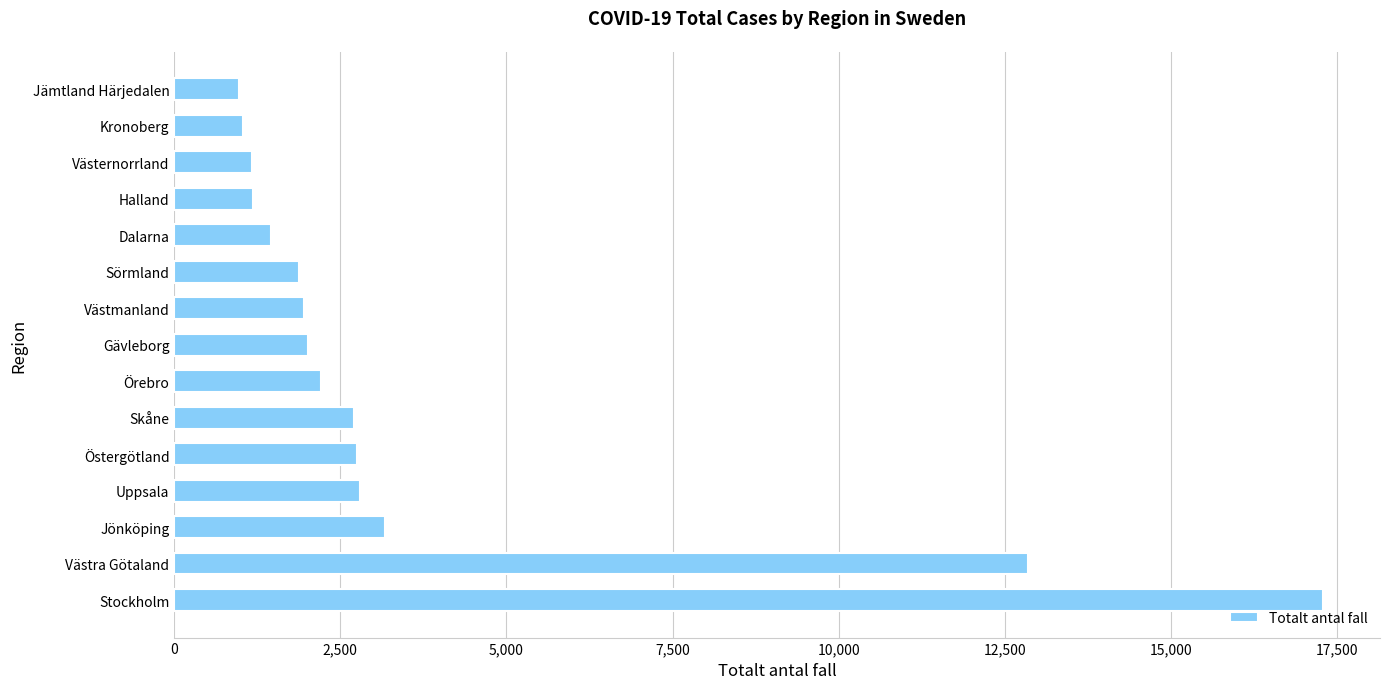

What is the sum of all values?

55453